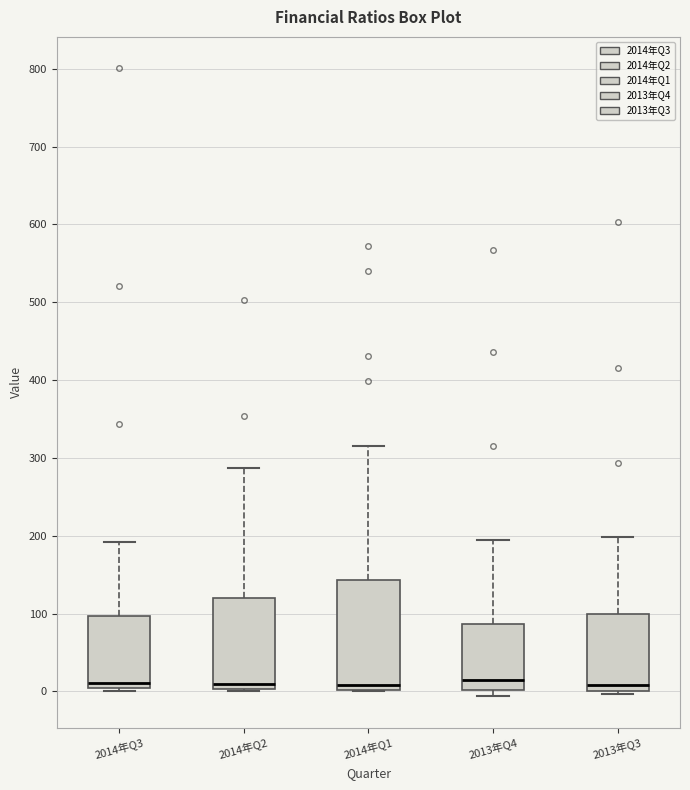

Which box is the tallest, from its lower edge to its upper edge?

2014年Q1